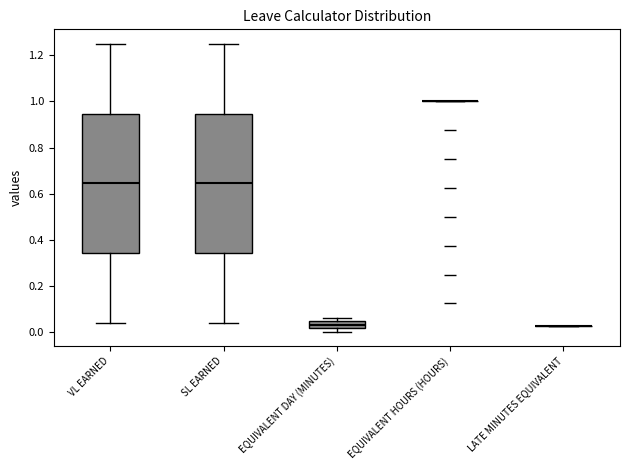

Reading left to right, transcribe this box plot: for each box, give where its median line is, the range the box spans, and where its two whiskers end, as read against the y-axis. The values are not printed on the chart, so give them approximately, as read against the axis.

VL EARNED: median 0.64, box 0.34 to 0.94, whiskers 0.04 to 1.26
SL EARNED: median 0.64, box 0.34 to 0.94, whiskers 0.04 to 1.26
EQUIVALENT DAY (MINUTES): median 0.04 (inside the box), box 0.02 to 0.04, whiskers 0.00 to 0.06
EQUIVALENT HOURS (HOURS): box collapsed to a line at 1.00, whiskers 1.00 to 1.00
LATE MINUTES EQUIVALENT: box collapsed to a line at 0.02, whiskers 0.02 to 0.02